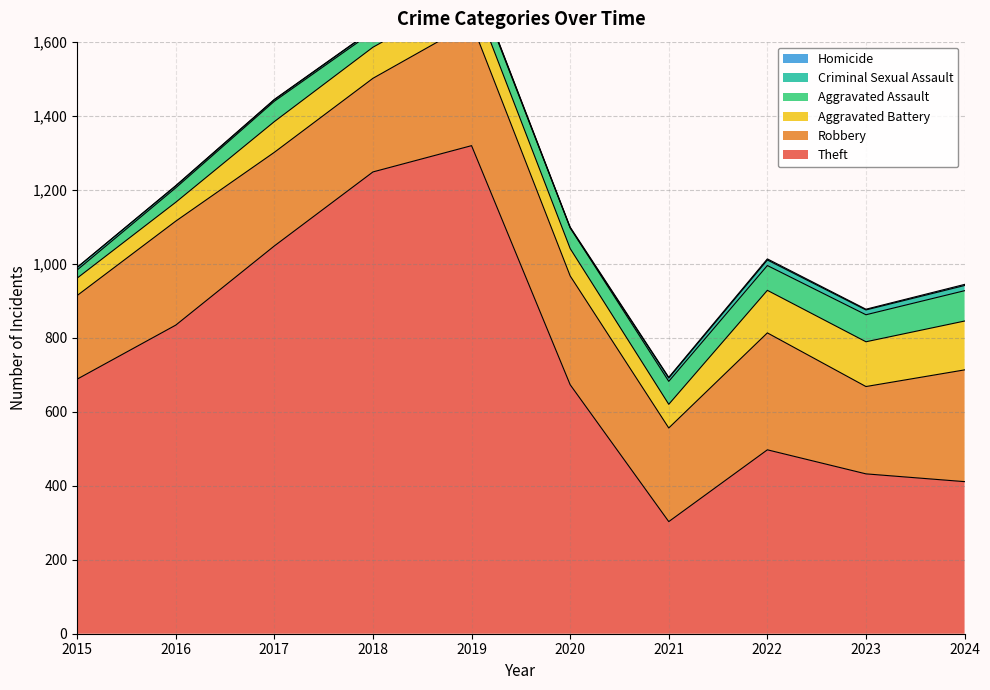

Which series has the widest spread of values?

Theft